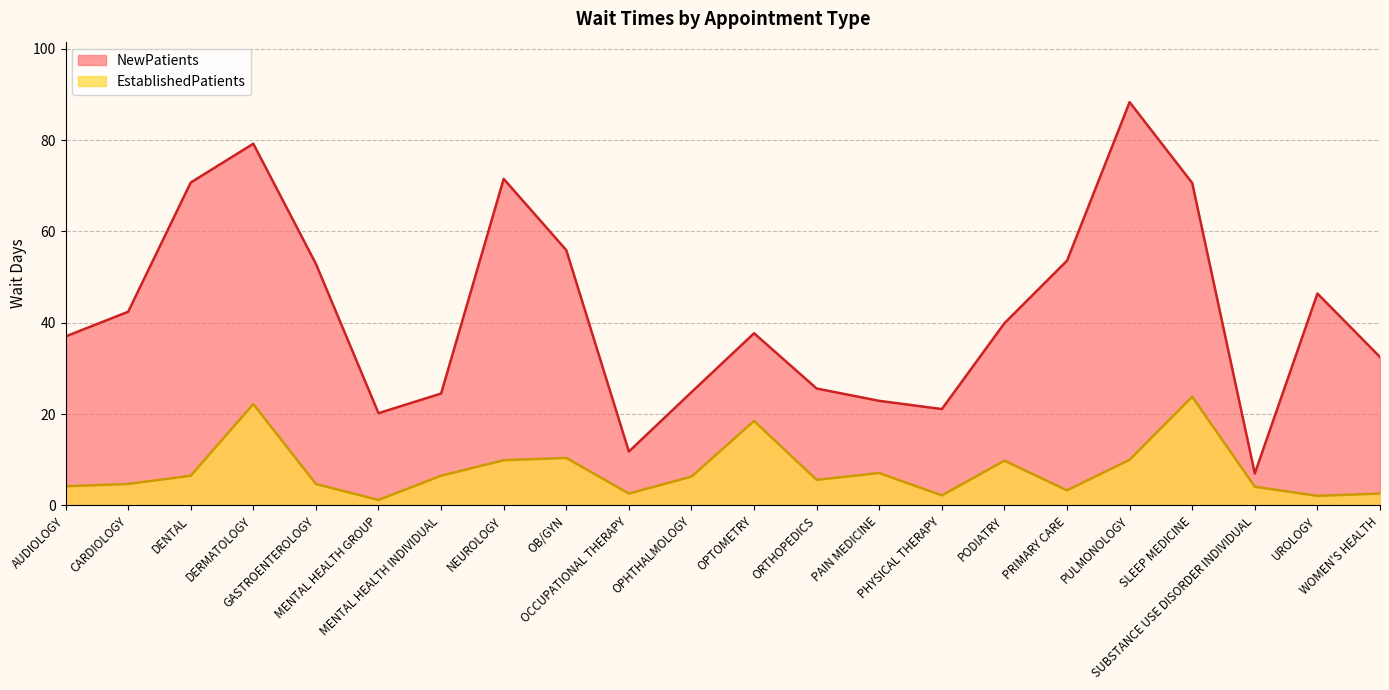

Reading left to right, list all the values displayed in this chart.

NewPatients: 37.0	42.4	70.7	79.2	52.9	20.2	24.5	71.5	55.9	11.8	24.8	37.7	25.6	22.9	21.1	39.9	53.6	88.3	70.6	7.0	46.4	32.5
EstablishedPatients: 4.2	4.7	6.5	22.2	4.7	1.2	6.5	9.9	10.4	2.6	6.3	18.5	5.6	7.1	2.2	9.8	3.3	10.0	23.8	4.1	2.1	2.6